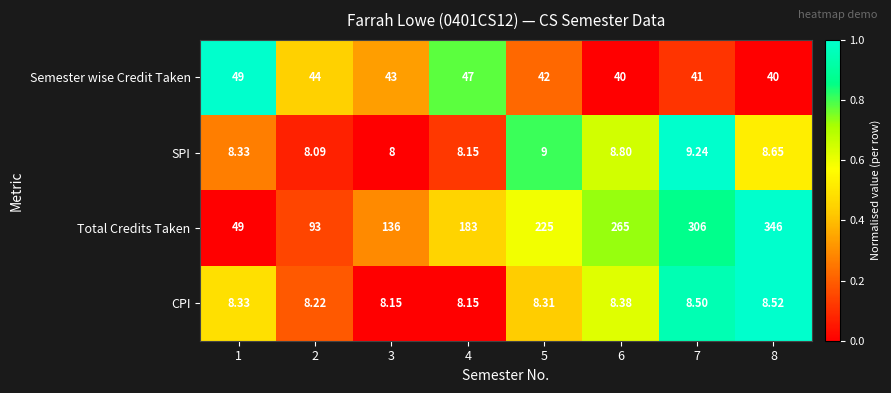

Rank the series by their maximum value, from lowest to highest.

CPI, SPI, Semester wise Credit Taken, Total Credits Taken